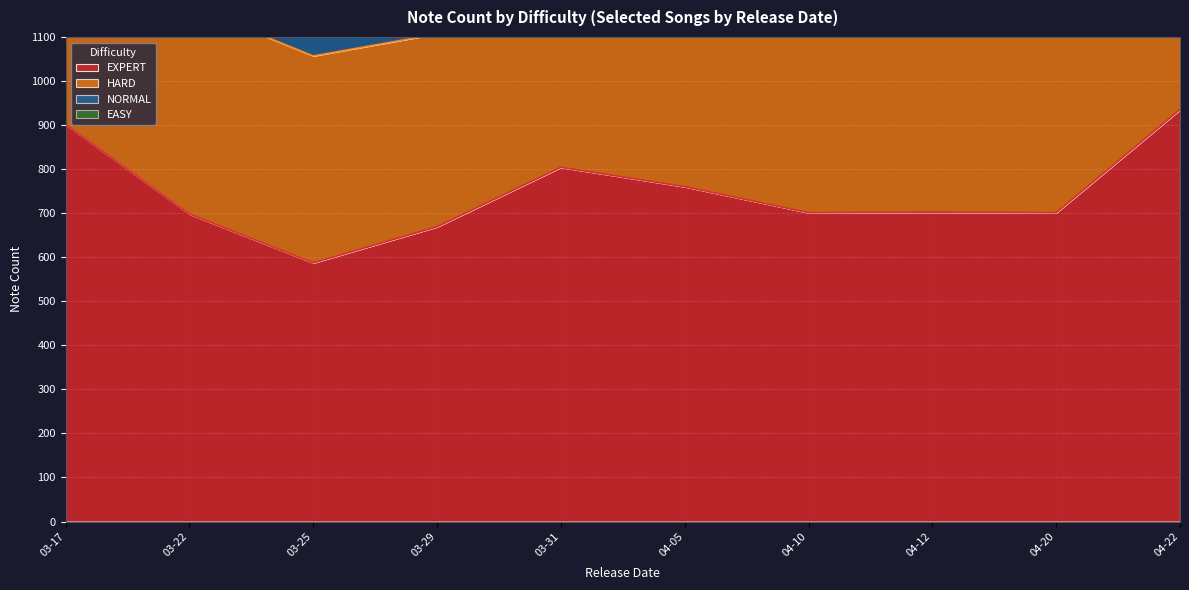

What is the difference between the second highest and minimum values in the HARD series?

77